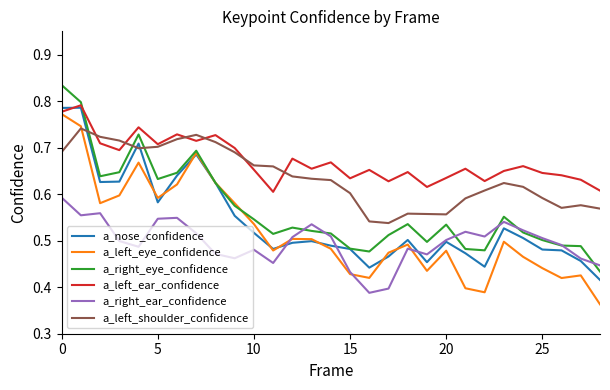

What is the difference between the maximum and minimum values in the a_right_ear_confidence series?

0.2